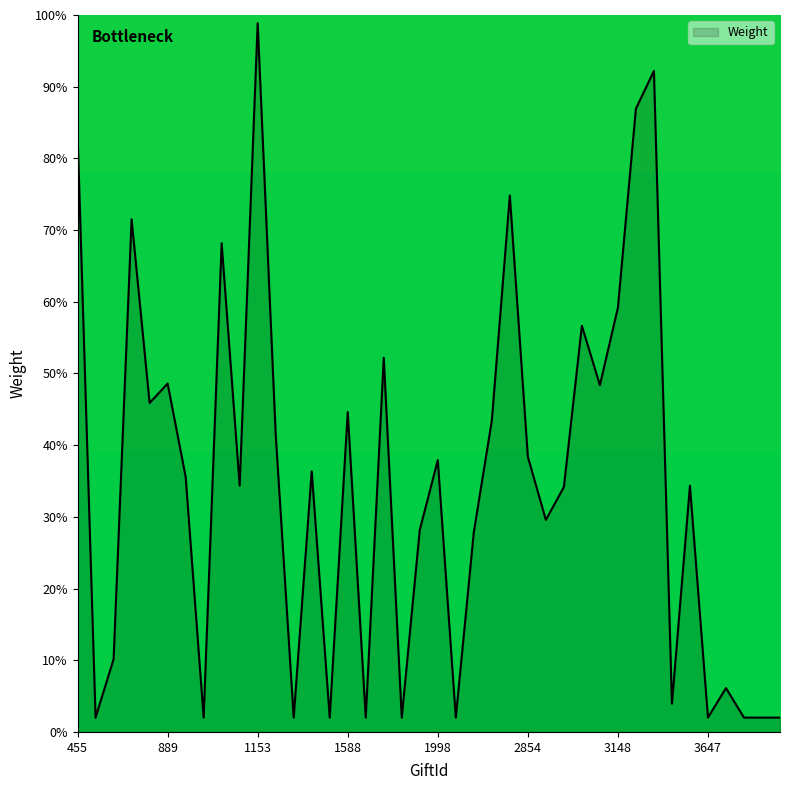

What is the difference between the maximum and minimum values?

96.9